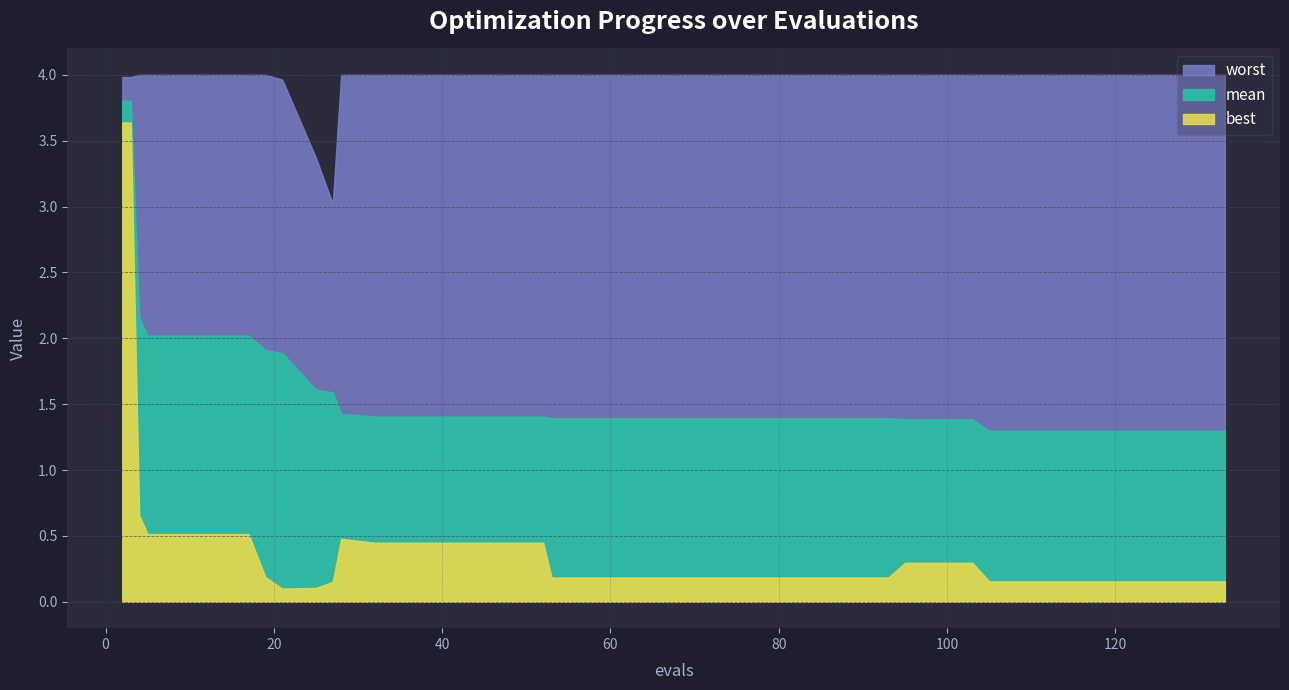

What is the difference between the highest and lowest values at 44?

3.6